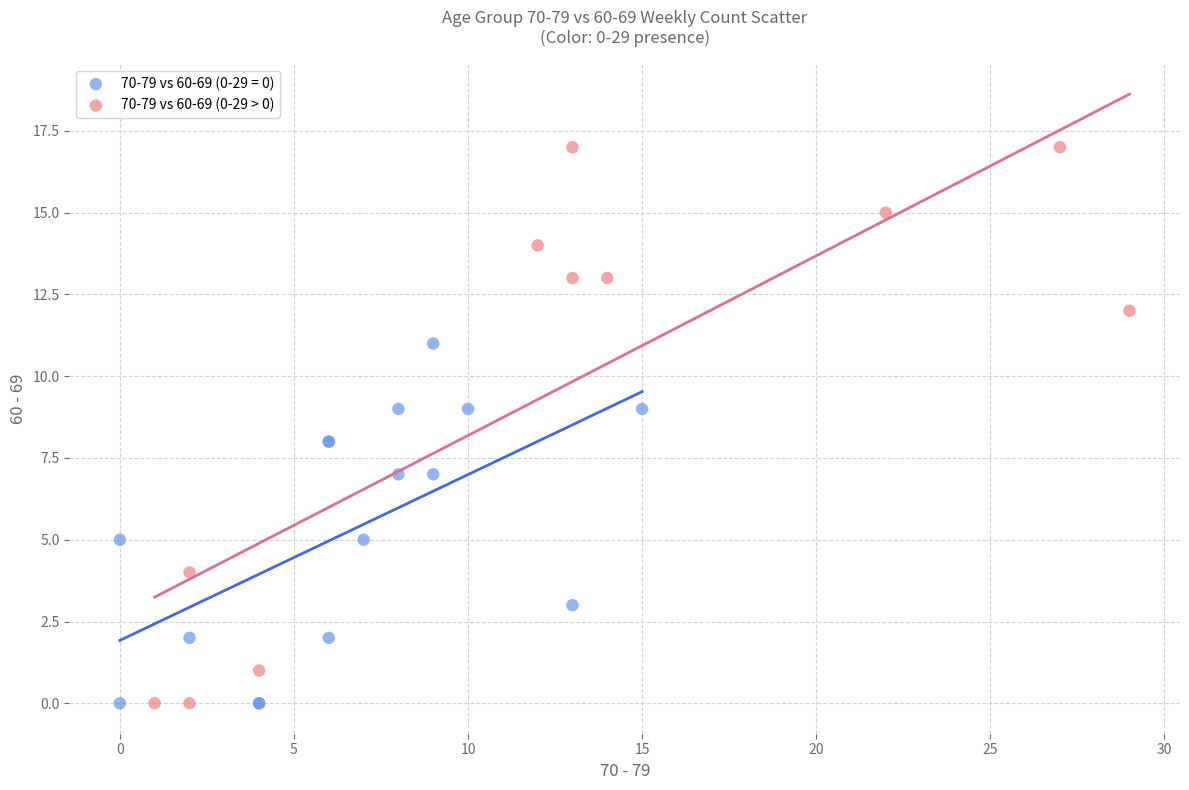

Which series reaches the maximum Y coordinate?

70-79 vs 60-69 (0-29 > 0)